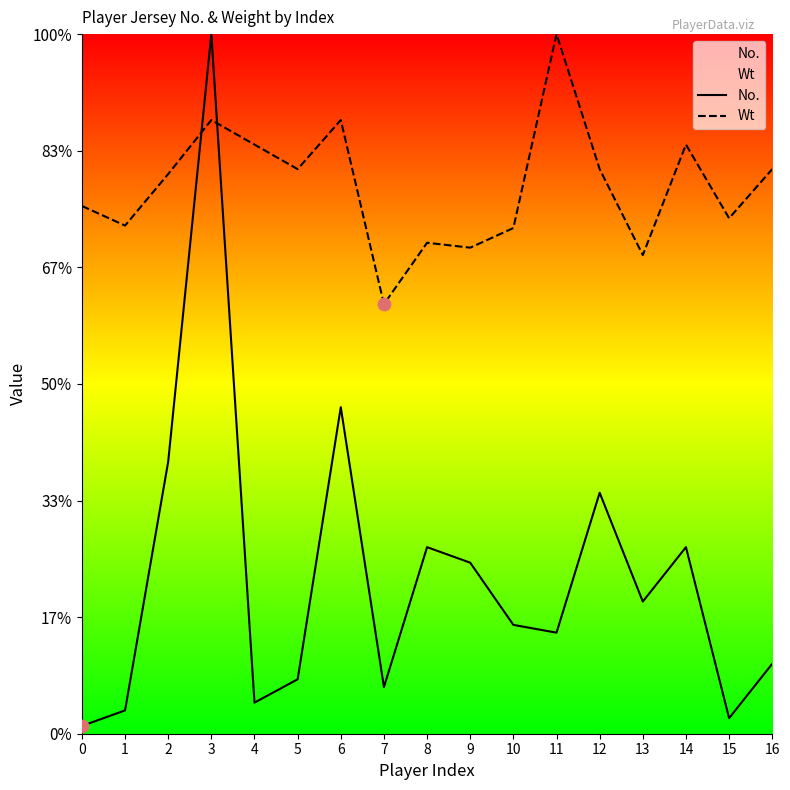

What is the total value across all series at 5?

265.4